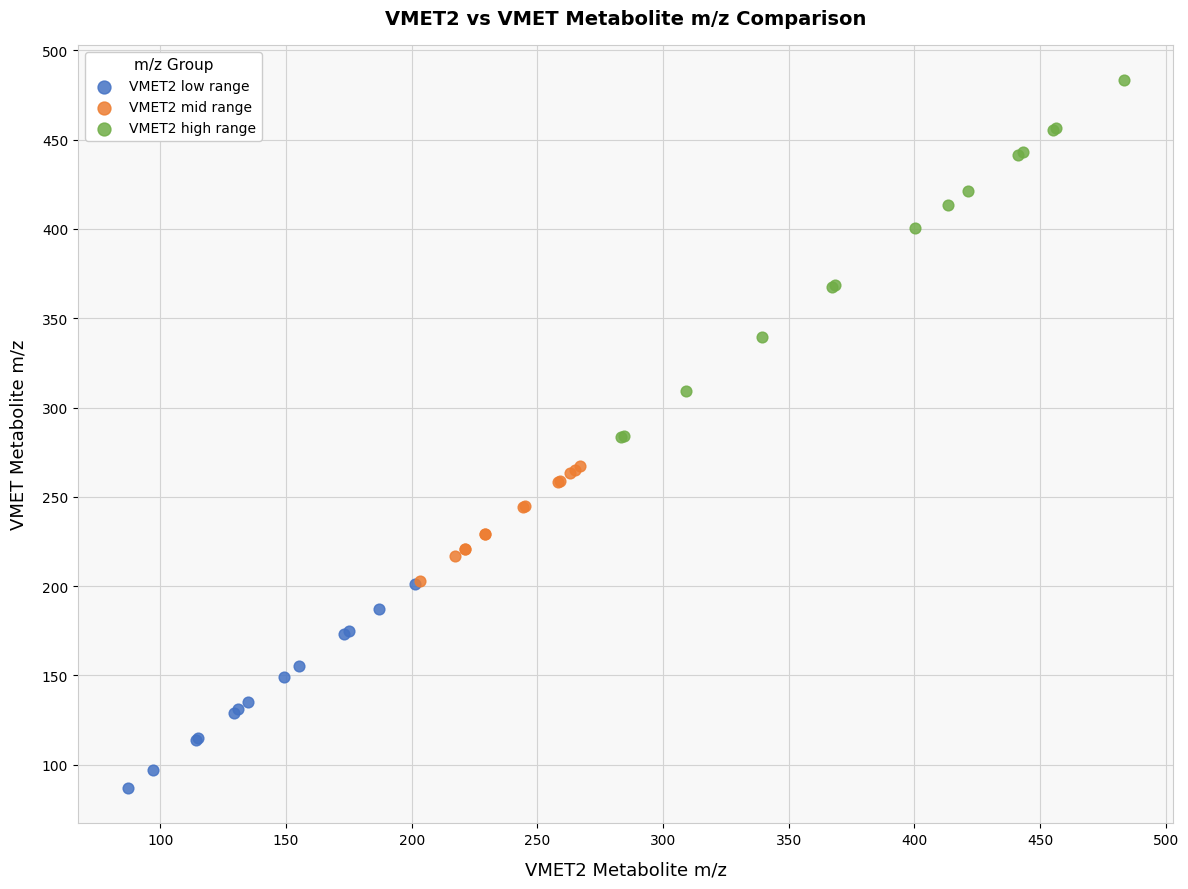

Which series has the widest spread of Y values?

VMET2 high range